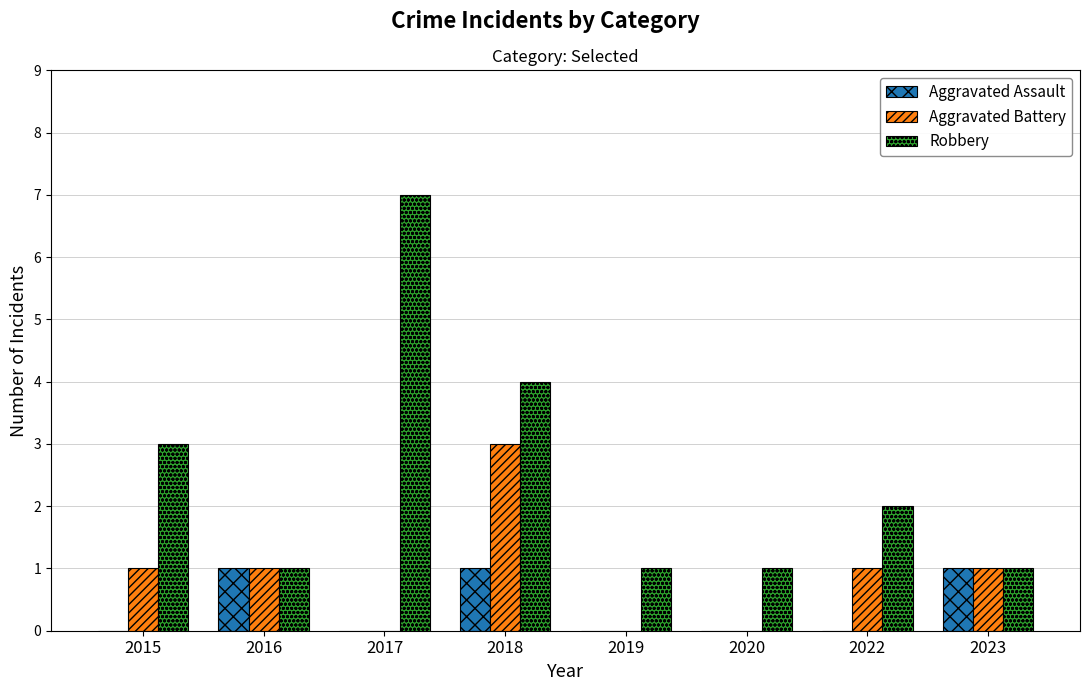

The value of Aggravated Battery at 2019 is 0. True or false?

True